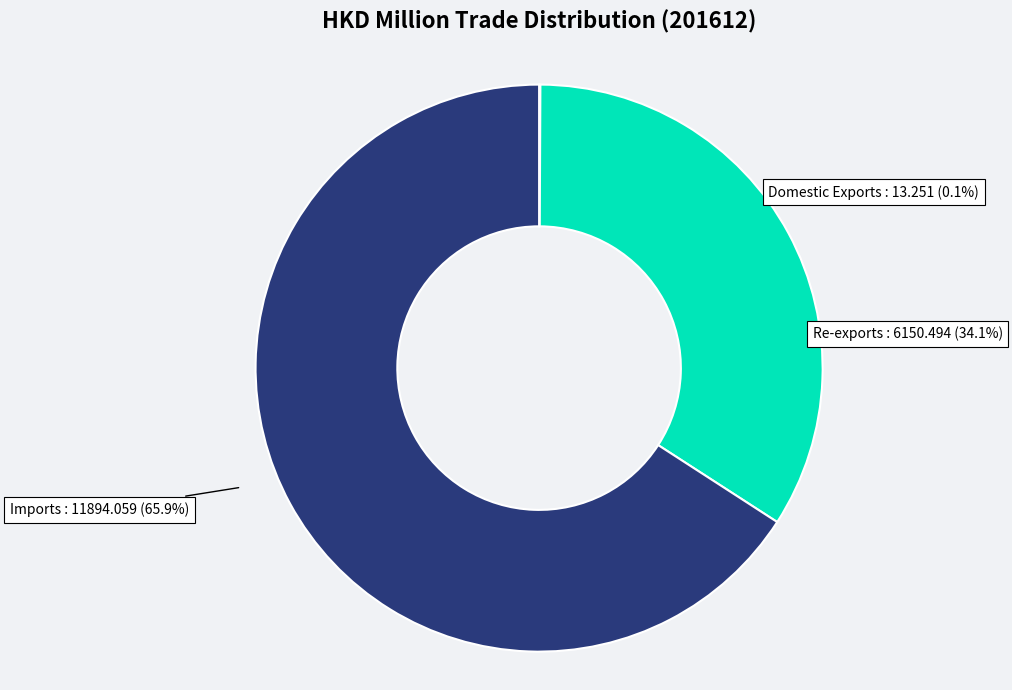

To the nearest percent, what percentage of the pie is Imports?

66%